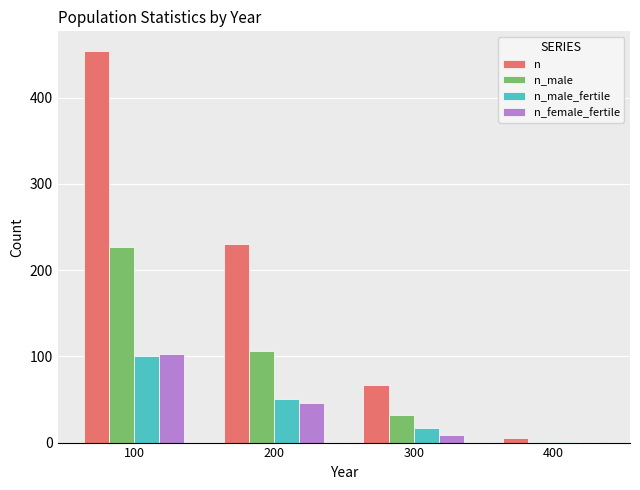

Reading left to right, transcribe all the data shown in this chart.

n: 454	230	67	5
n_male: 227	106	32	1
n_male_fertile: 100	50	17	1
n_female_fertile: 103	46	9	1